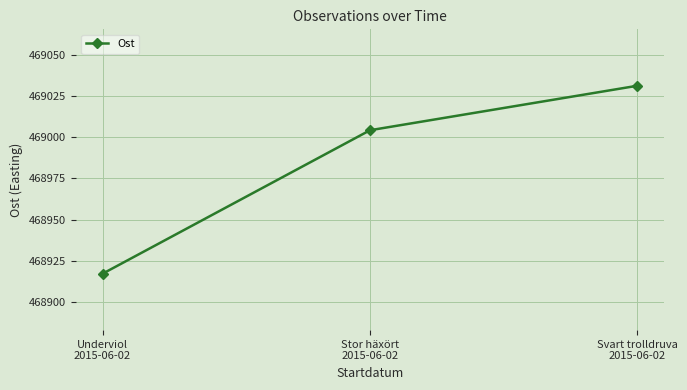

What is the difference between the values at Stor häxört
2015-06-02 and Svart trolldruva
2015-06-02?

27.0